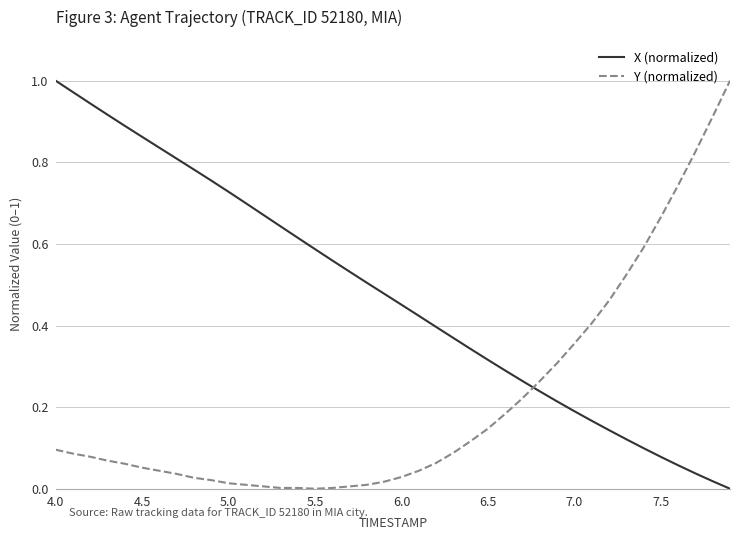

True or false: X (normalized) and Y (normalized) cross at least once.

True